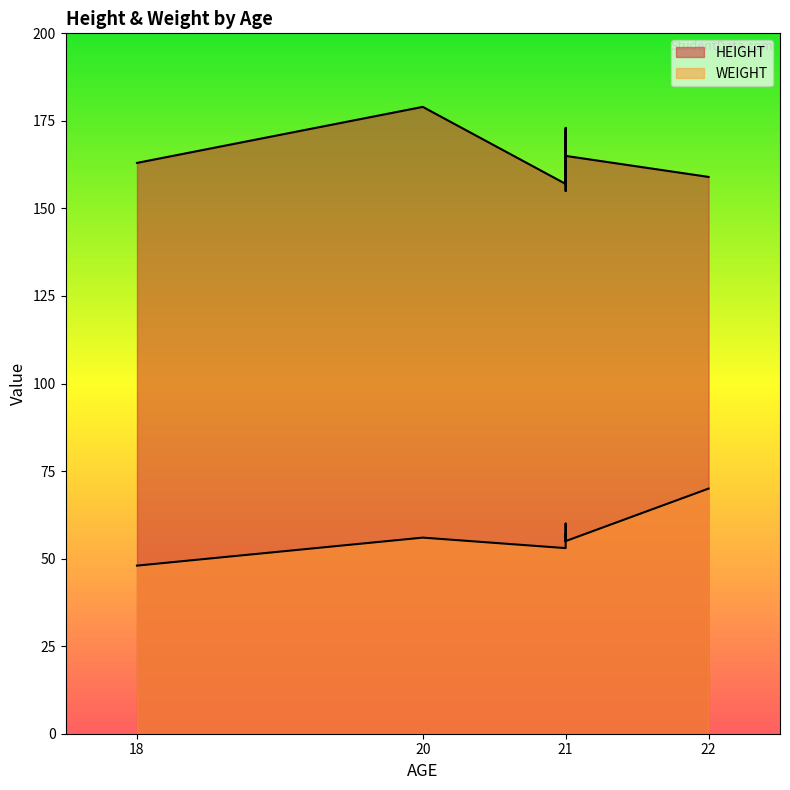

Between 21 and 22, which is larger?

21